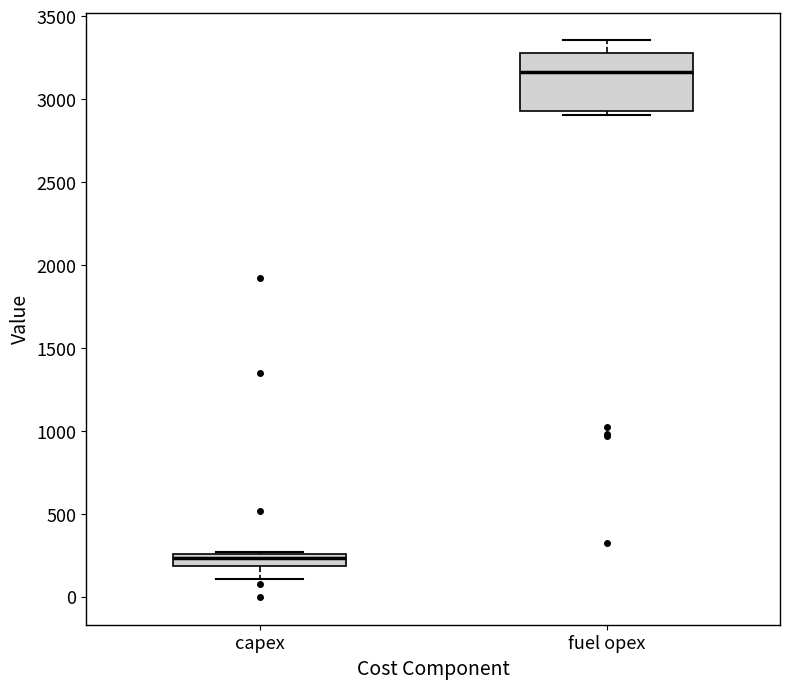

Where is the lower edge of the box for capex on the y-axis? The values are not printed on the chart, so give them approximately, as read against the axis.

200